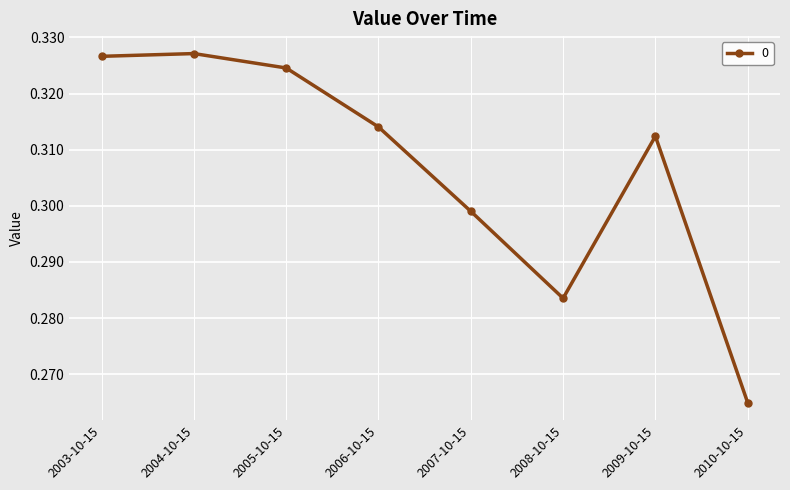

At which category does the chart reach its minimum across all series?

2010-10-15